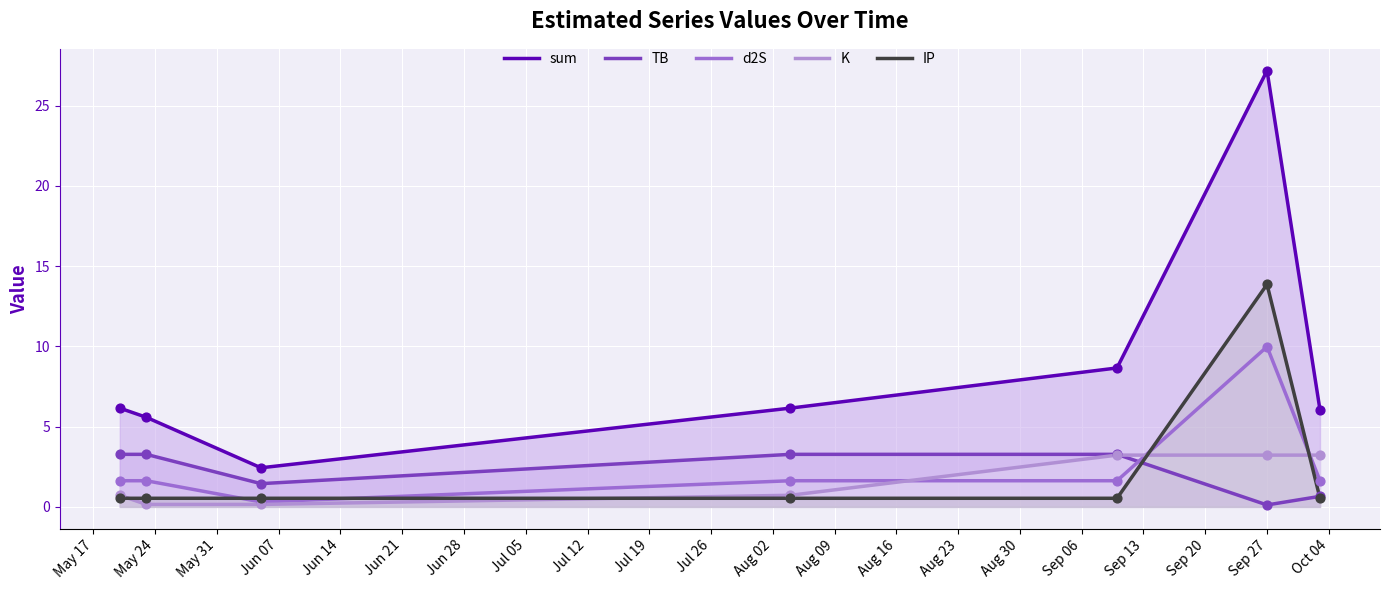

Which series has the largest total across all categories?

sum